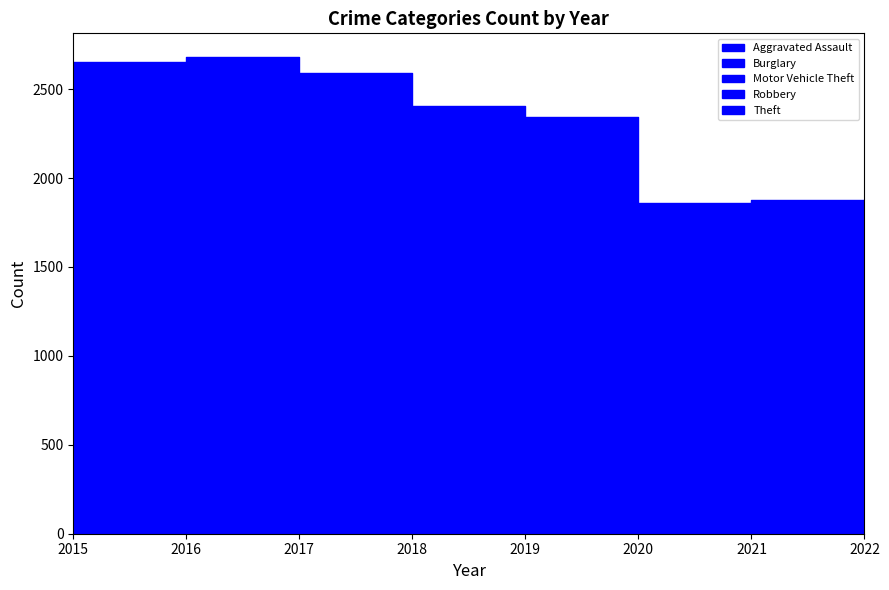

What is the average value of the Burglary series?

329